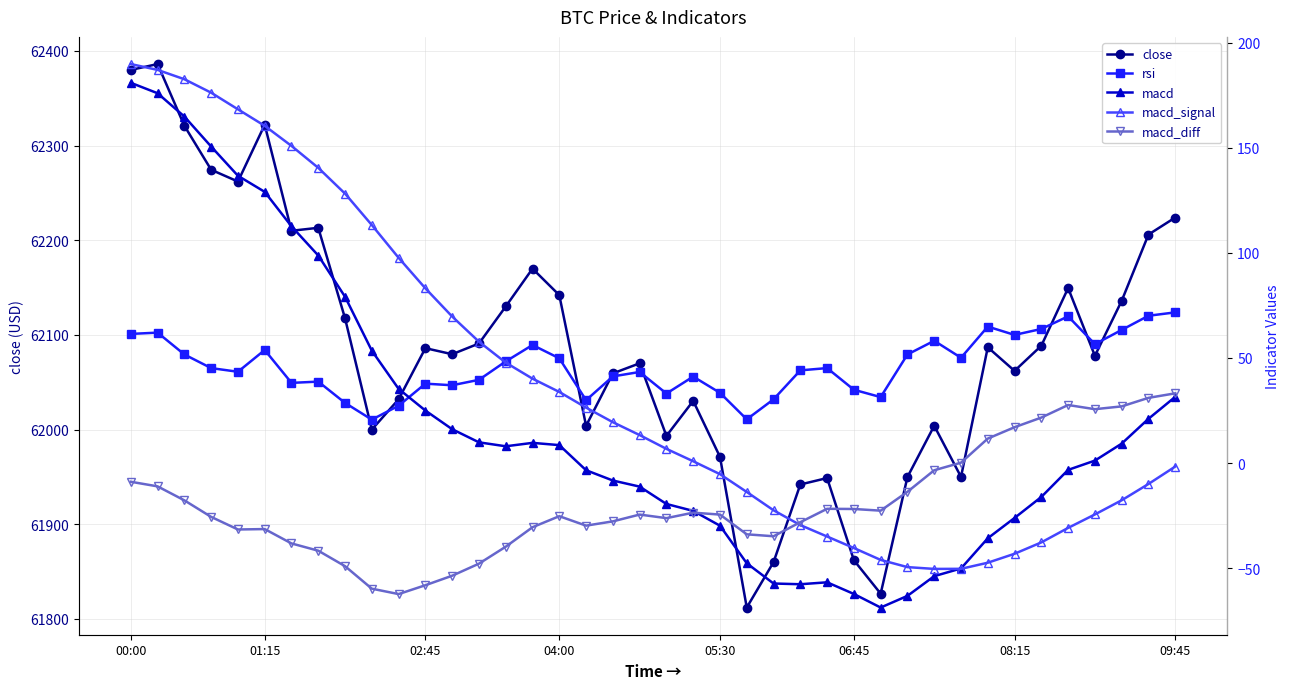

How many values in the rsi series exceed 45?

20